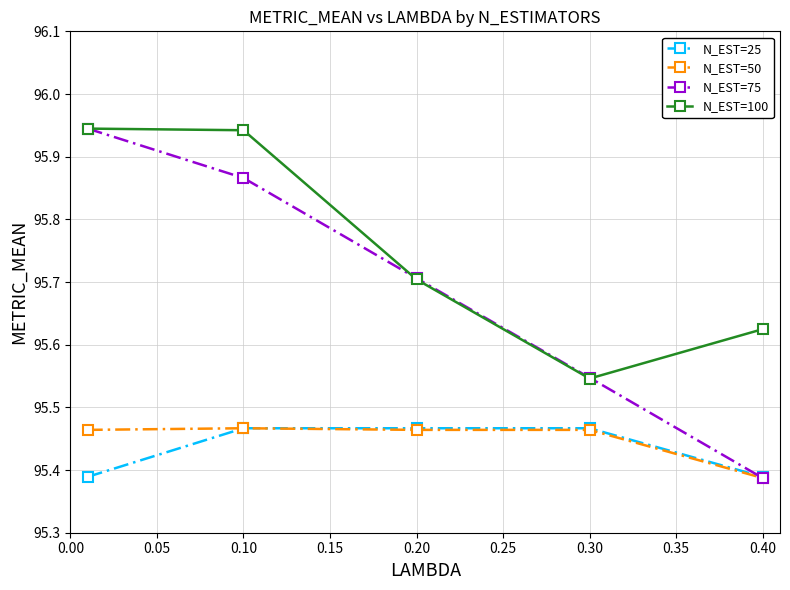

At how many categories does at least one series exceed 95?

5